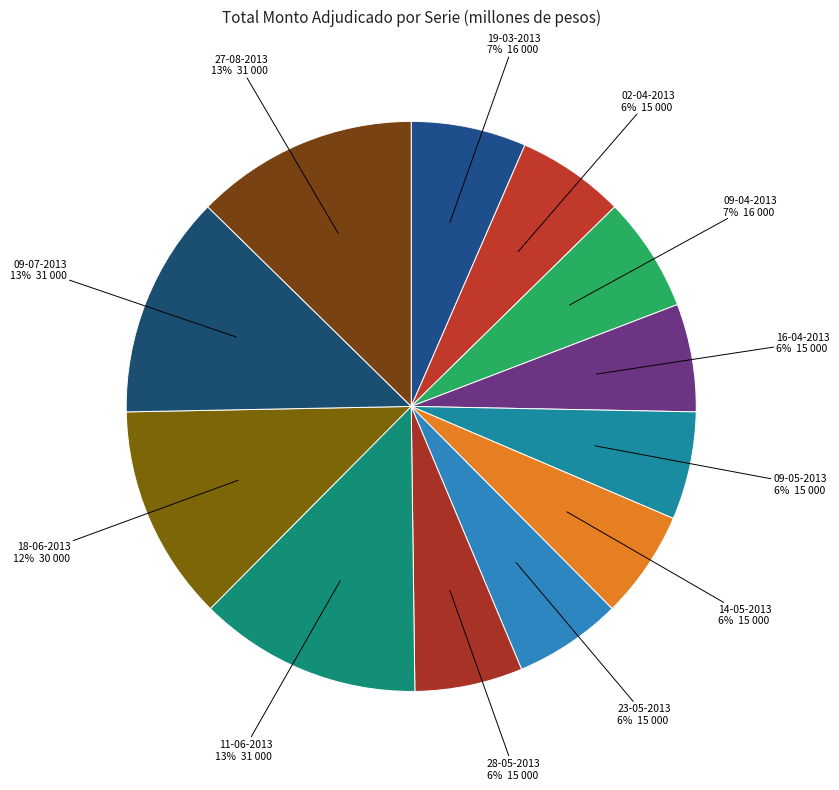

Do 23-05-2013 and 28-05-2013 together represent more than half of the pie?

No